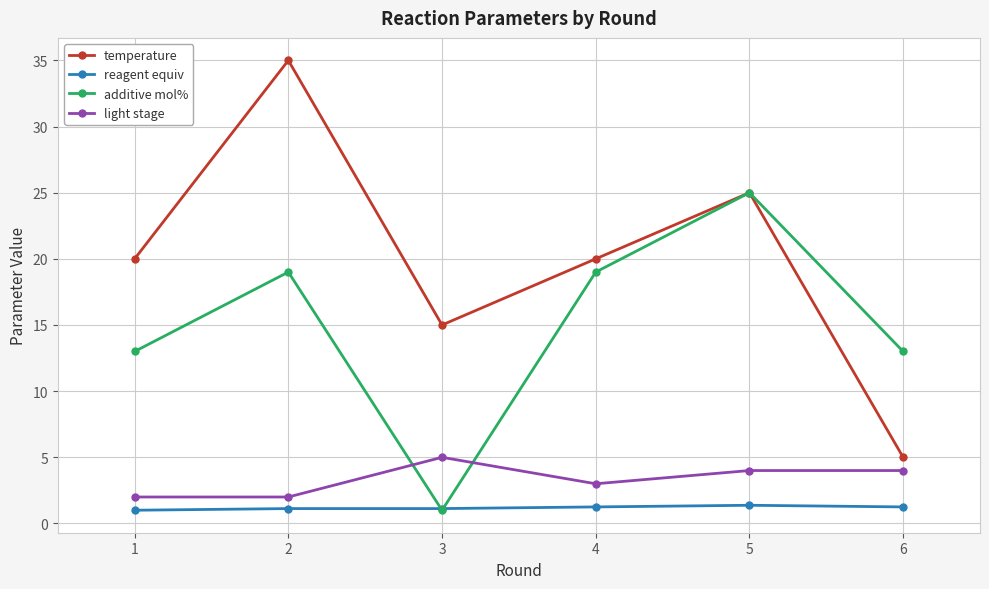

In additive mol%, how many points are lower than both neighbors (excluding endpoints)?

1